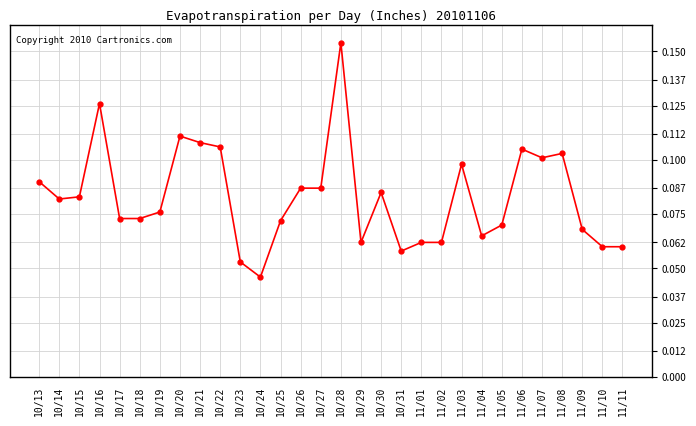

Which label corresponds to the largest value in the chart?

10/28